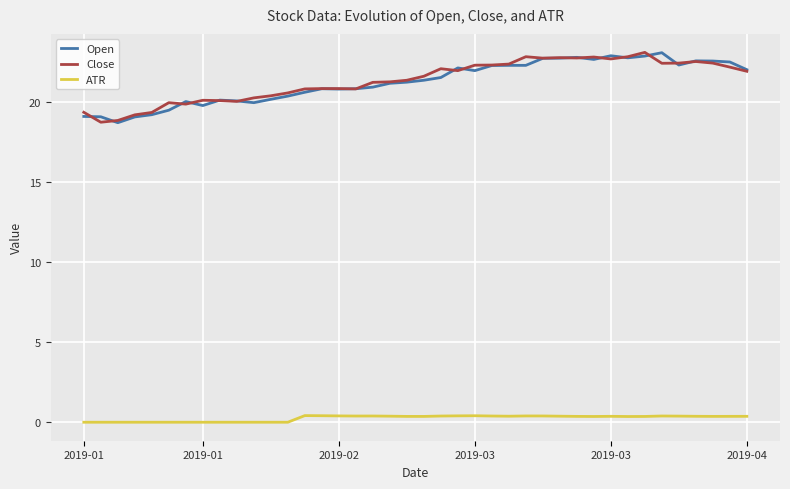

What is the greatest value displayed?

23.1